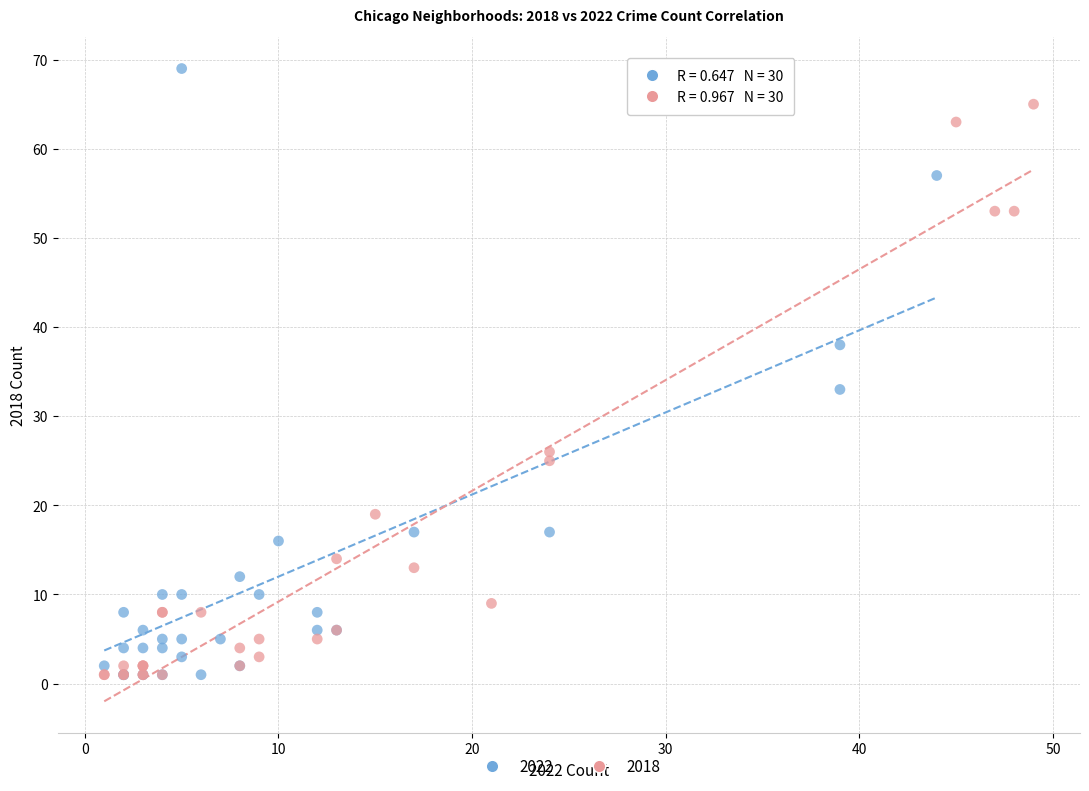

Which series contains the highest Y value?

2022